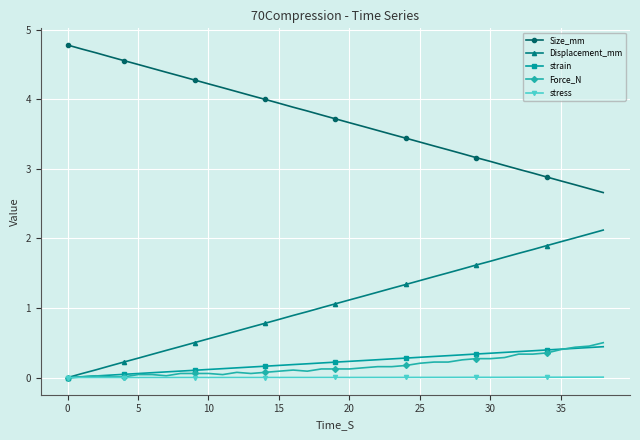

Which series has the largest total across all categories?

Size_mm